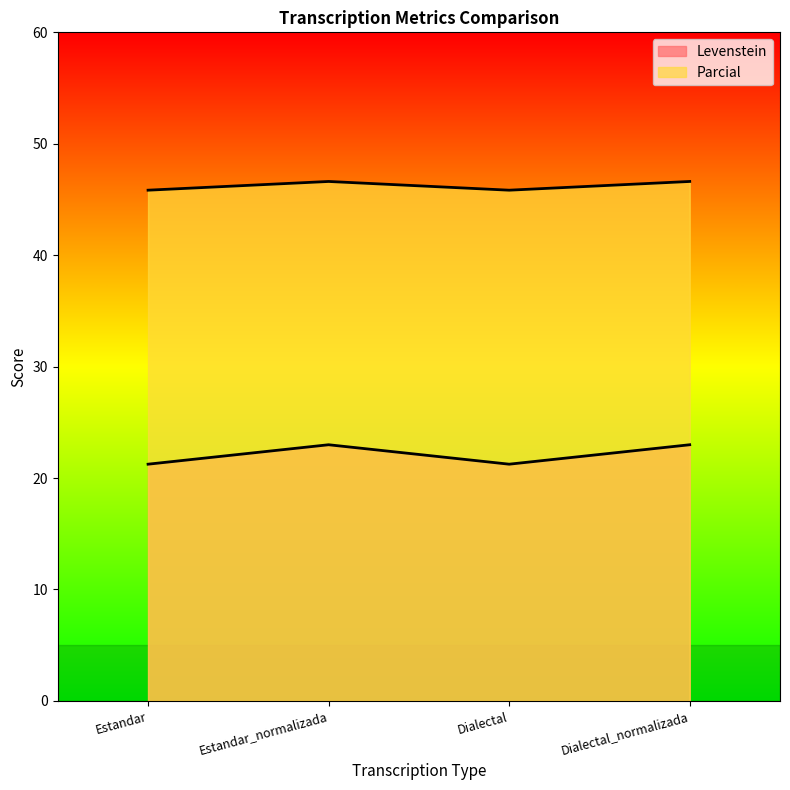

Does the chart have visible grid lines?

No